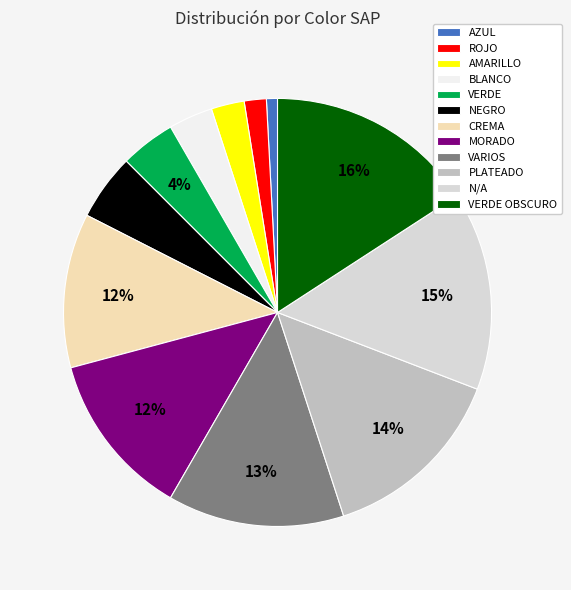

Which category has the biggest portion of the pie?

VERDE OBSCURO